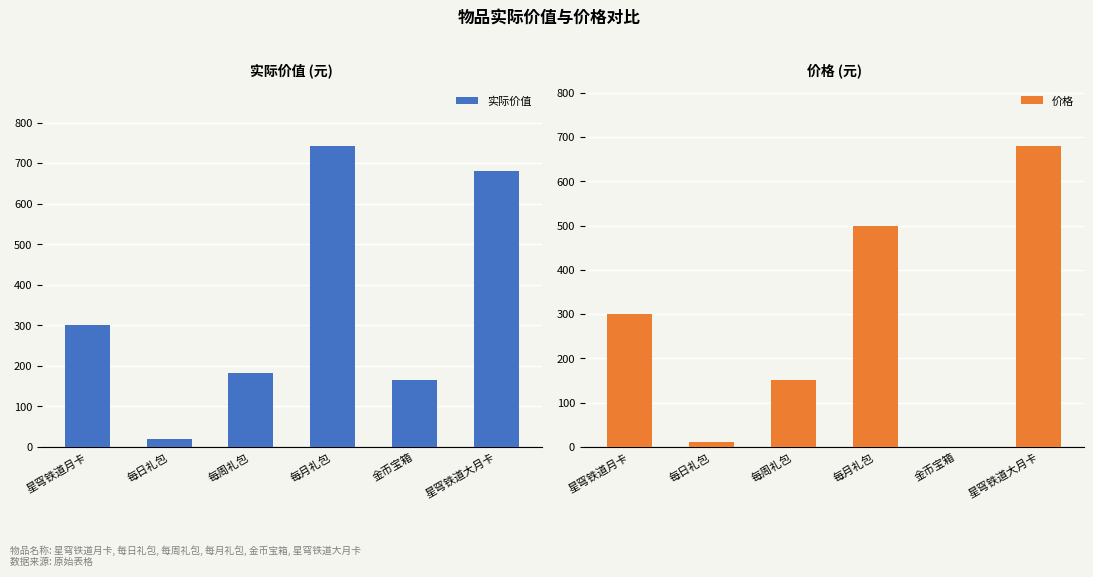

At 每月礼包, list the series in order from smallest to largest.

价格, 实际价值